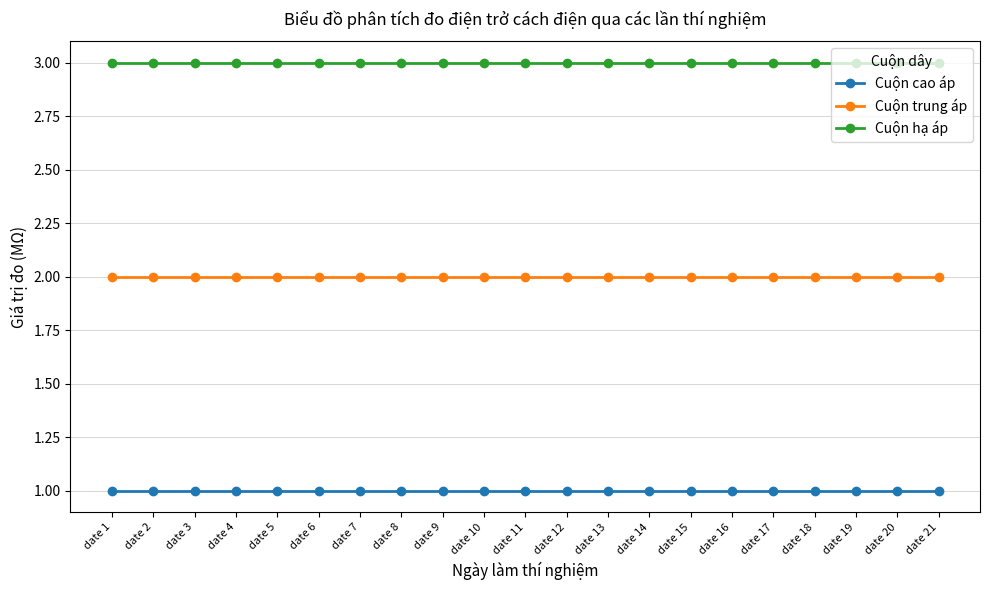

The value of Cuộn hạ áp at date 10 is 1. True or false?

False